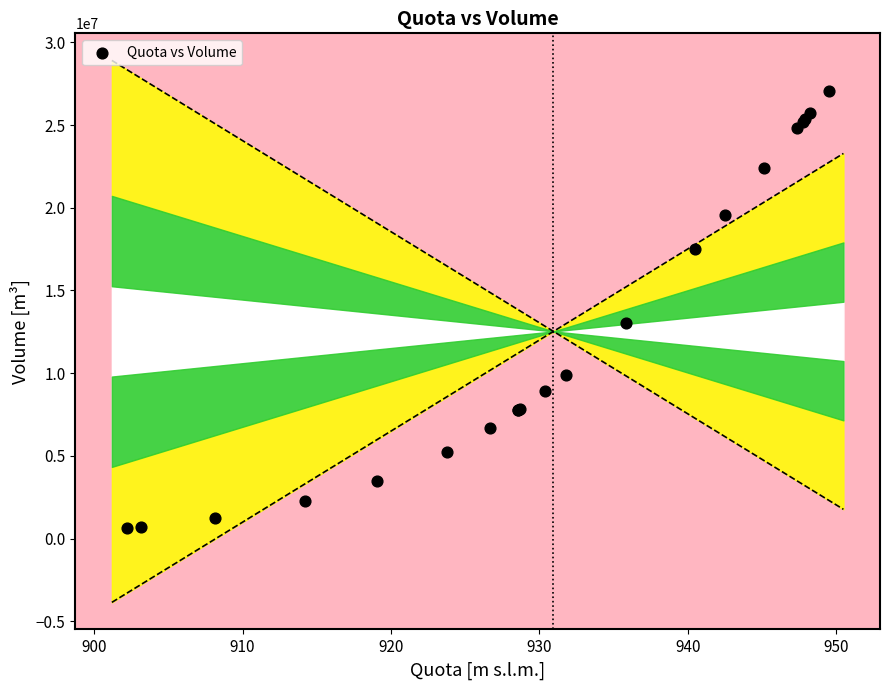

What Y value in the scatter plot is closest to 13830184?

13057793